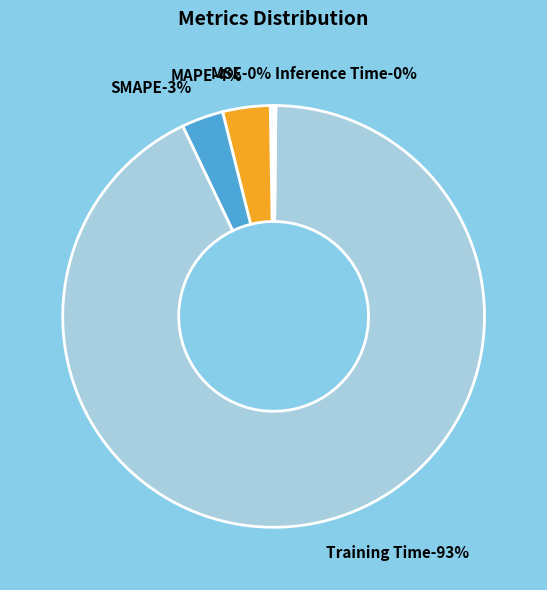

The MAPE slice represents 17% of the pie. True or false?

False